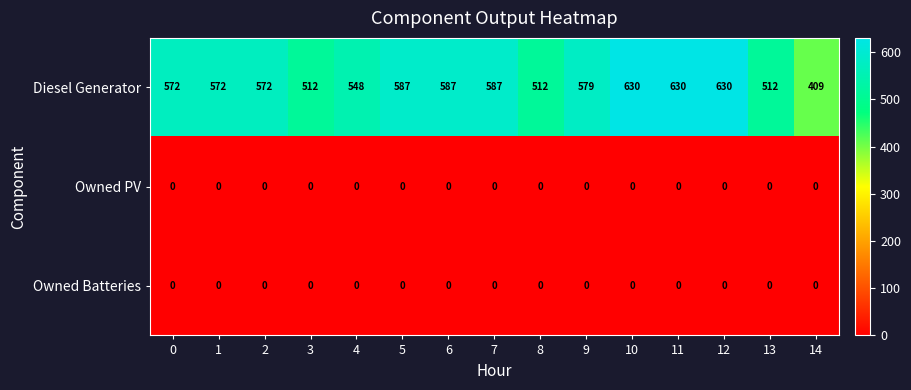

Which series has the widest spread of values?

Diesel Generator